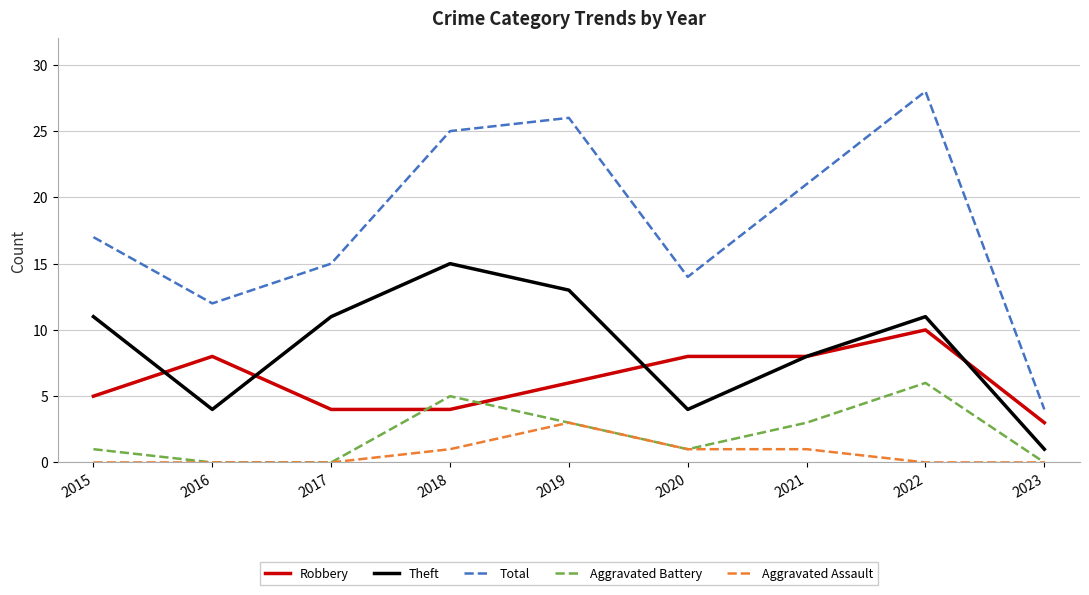

What is the spread (max minus min) of values at 2018?

24